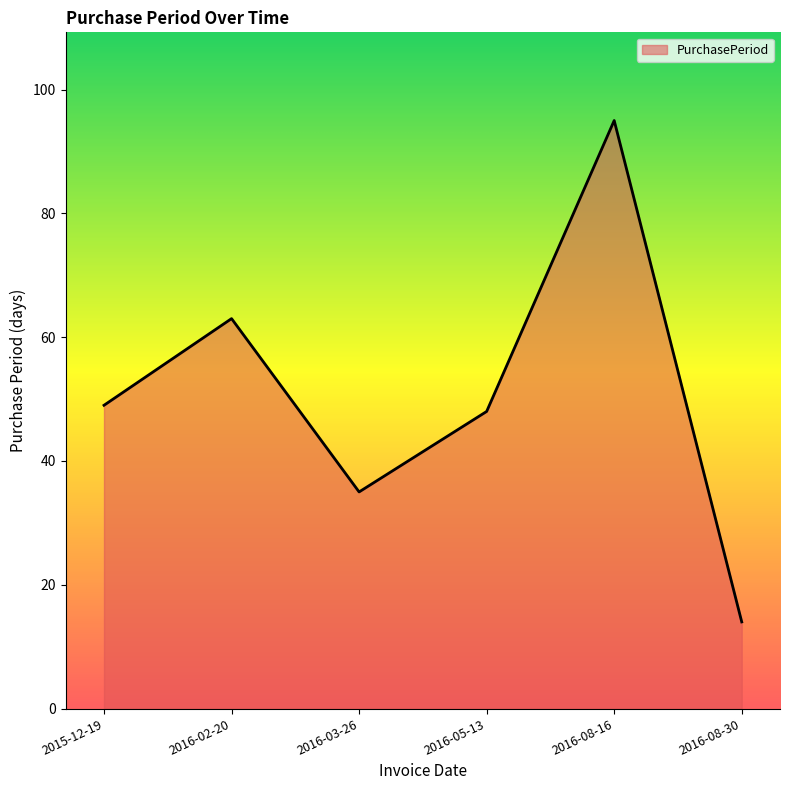

Reading right to left, transcribe all the data shown in this chart.

2016-08-30=14	2016-08-16=95	2016-05-13=48	2016-03-26=35	2016-02-20=63	2015-12-19=49